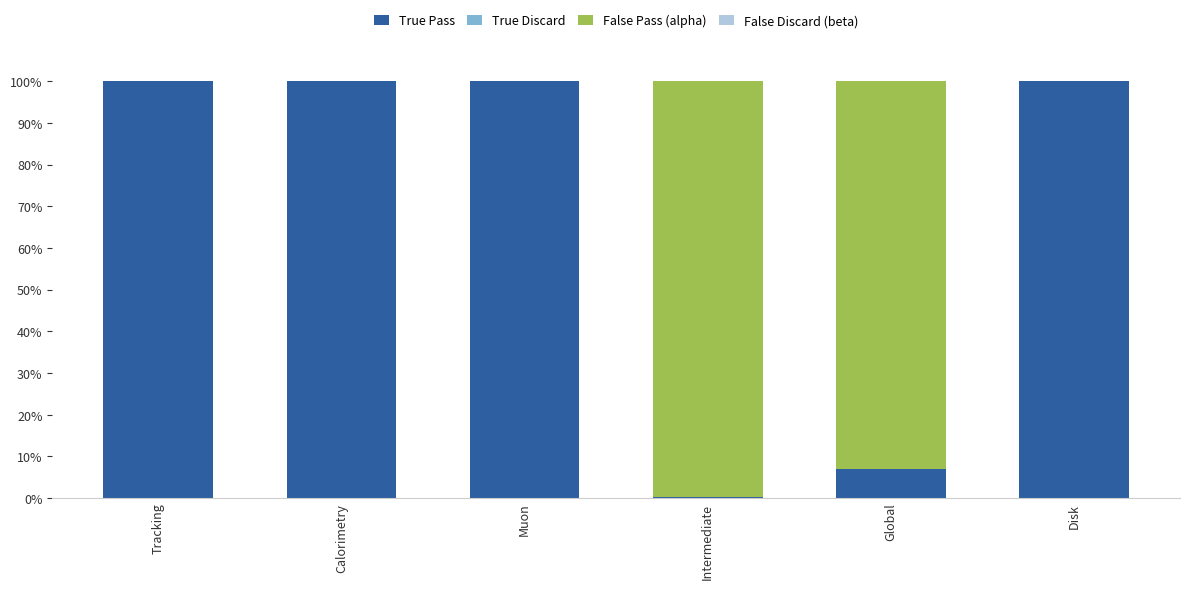

Read the True Pass value at Tracking.

100.0